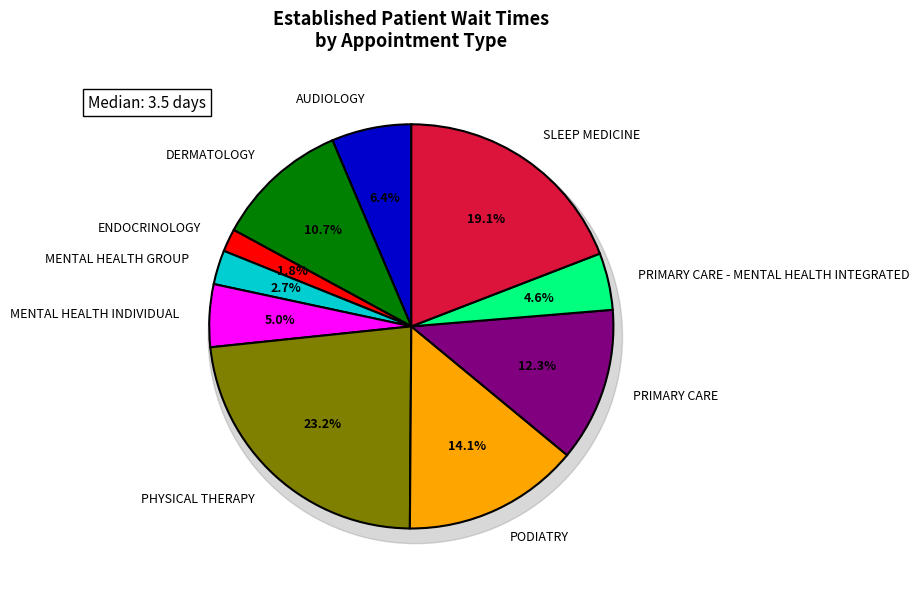

To the nearest percent, what is the difference between the largest and smallest slice percentages?

21%